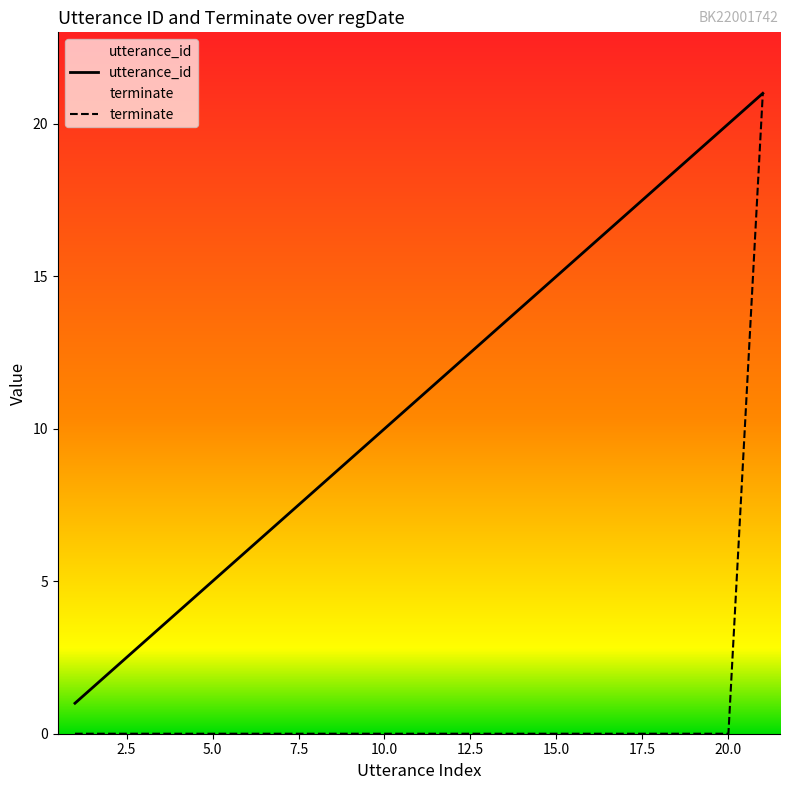

Which series has the largest total across all categories?

utterance_id